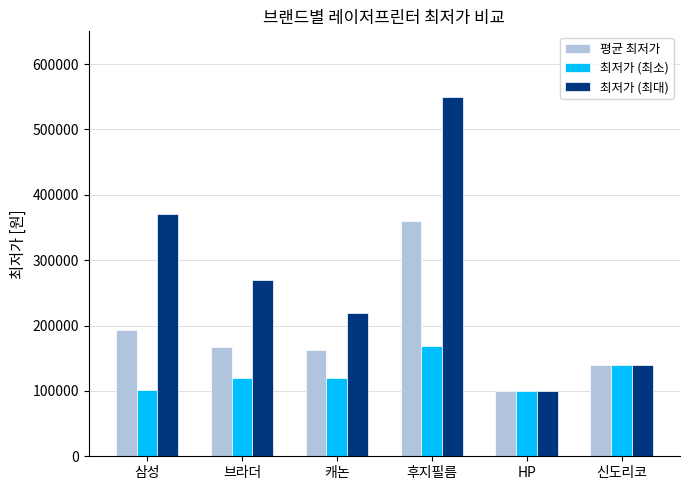

What is the sum of all 평균 최저가 values?

1121362